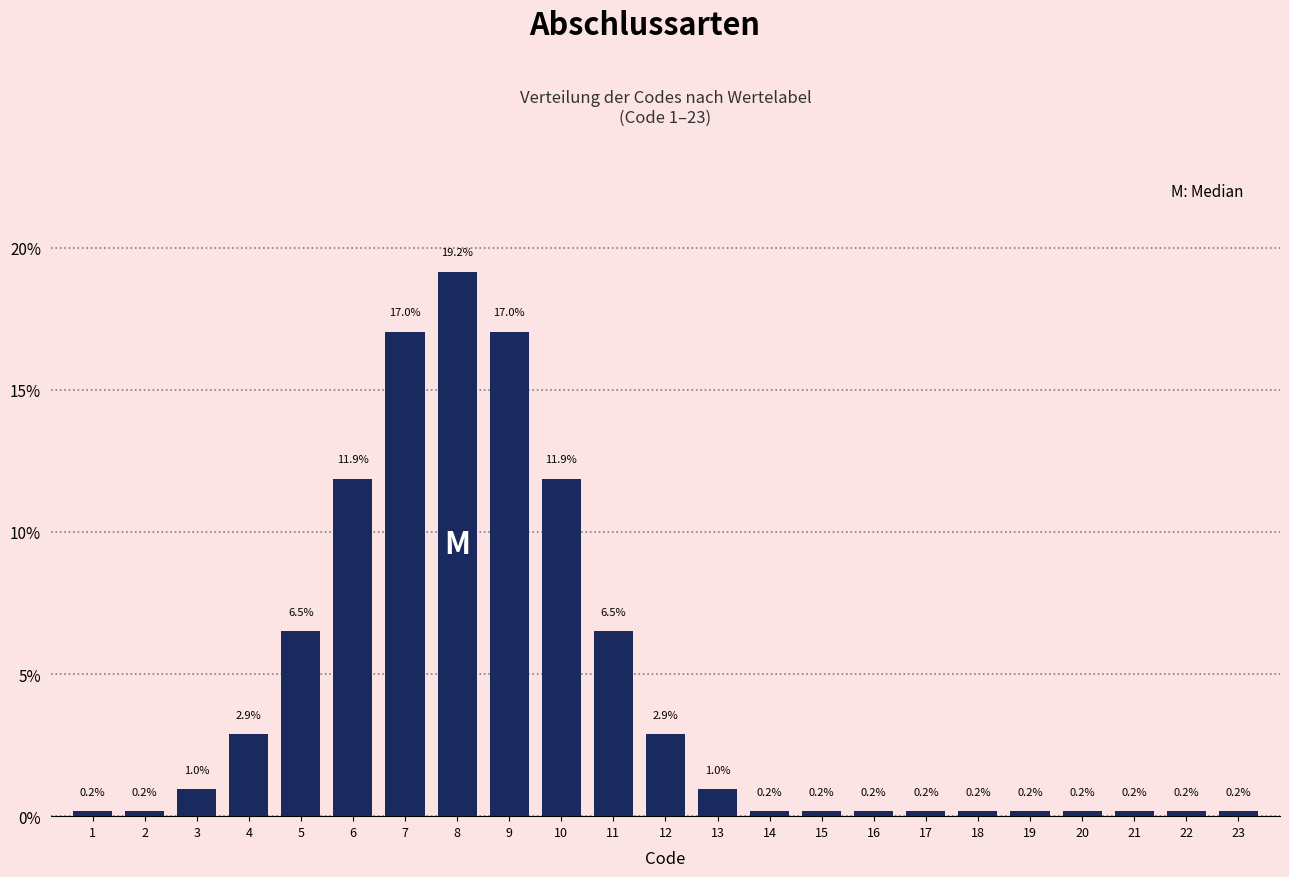

Reading left to right, transcribe all the data shown in this chart.

1=0.2	2=0.2	3=1.0	4=2.9	5=6.5	6=11.9	7=17.0	8=19.2	9=17.0	10=11.9	11=6.5	12=2.9	13=1.0	14=0.2	15=0.2	16=0.2	17=0.2	18=0.2	19=0.2	20=0.2	21=0.2	22=0.2	23=0.2